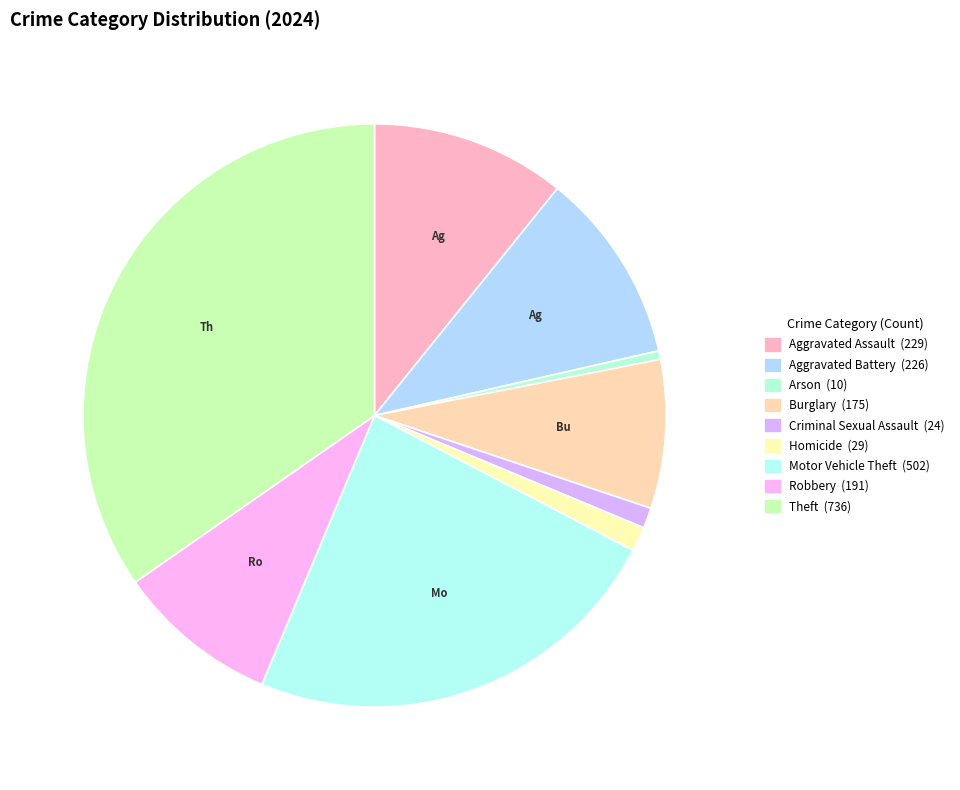

How many slices are in this pie chart?

9